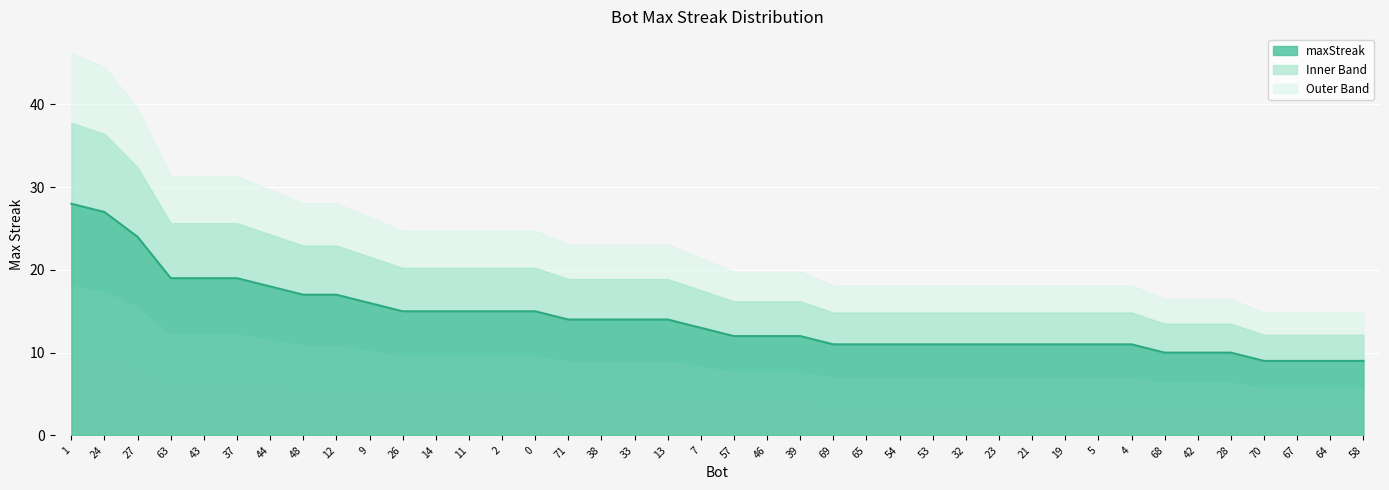

Reading left to right, extract all data points from this chart.

28	27	24	19	19	19	18	17	17	16	15	15	15	15	15	14	14	14	14	13	12	12	12	11	11	11	11	11	11	11	11	11	11	10	10	10	9	9	9	9